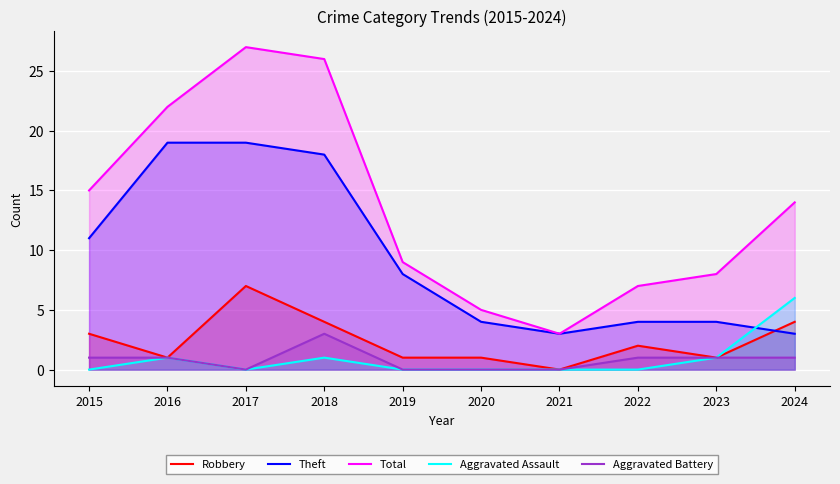

Count the number of categories in the chart.

10